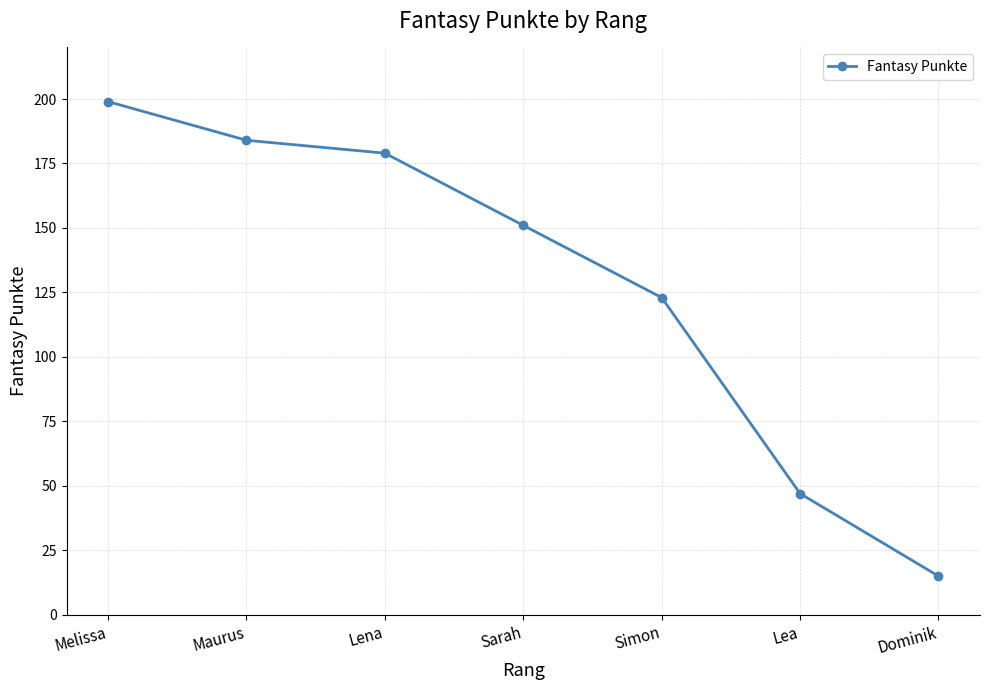

Reading left to right, extract all data points from this chart.

Melissa=199	Maurus=184	Lena=179	Sarah=151	Simon=123	Lea=47	Dominik=15